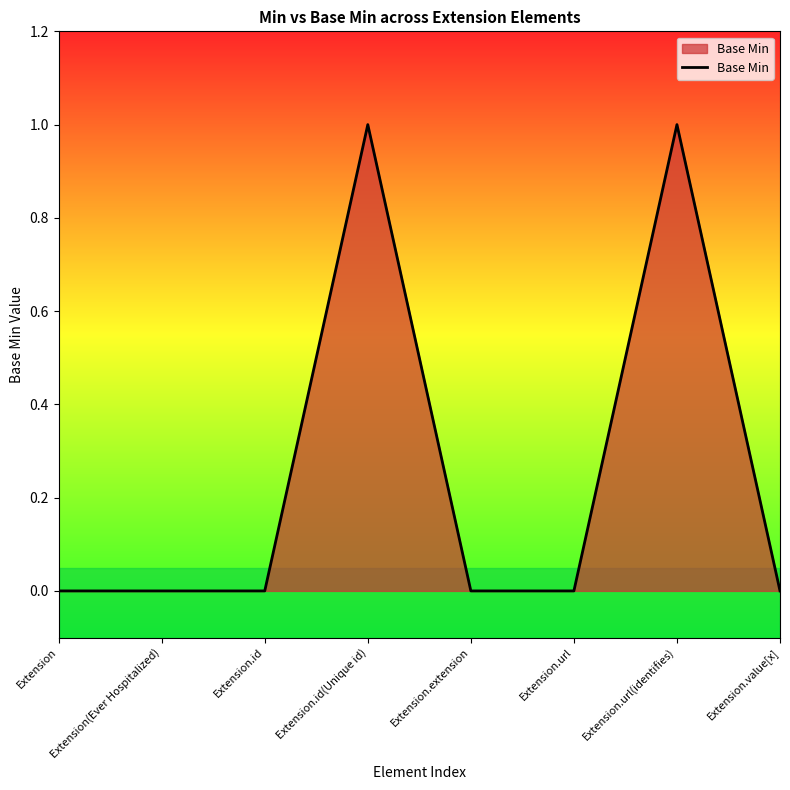

How many series are shown in this chart?

1